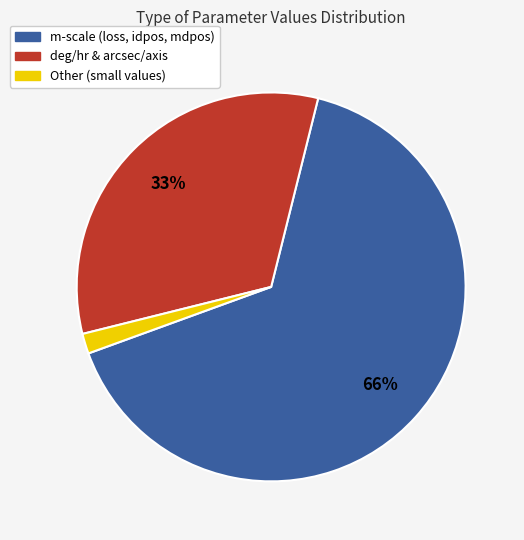

Which category accounts for the majority?

m-scale (loss, idpos, mdpos)